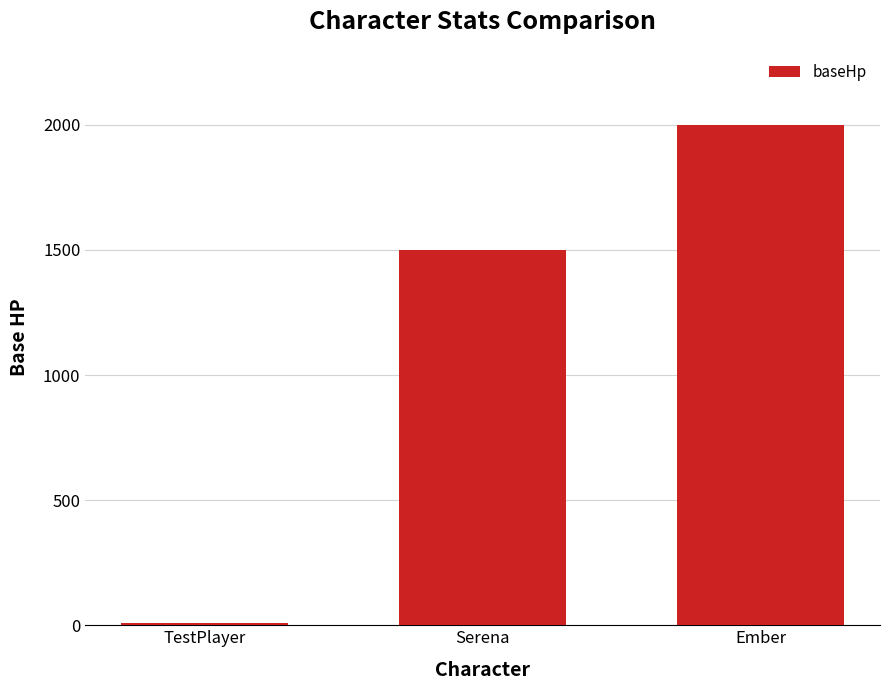

List the labels in order of value, largest first.

Ember, Serena, TestPlayer